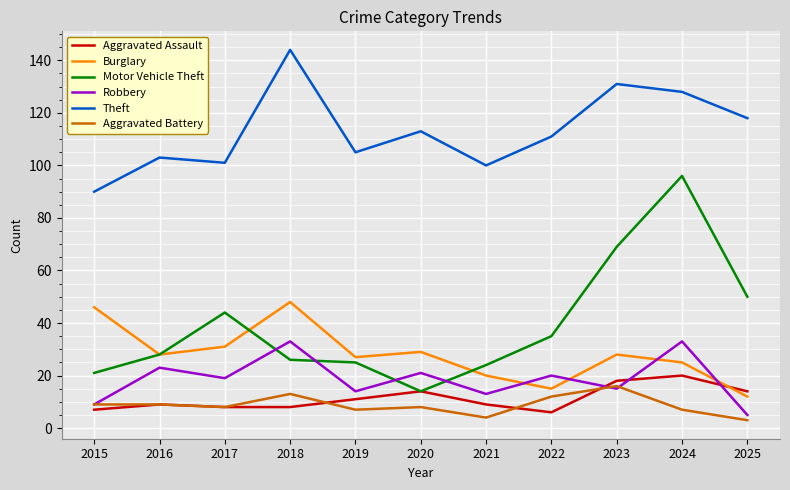

What value does the Burglary series have at 2023, to the nearest 10?

30